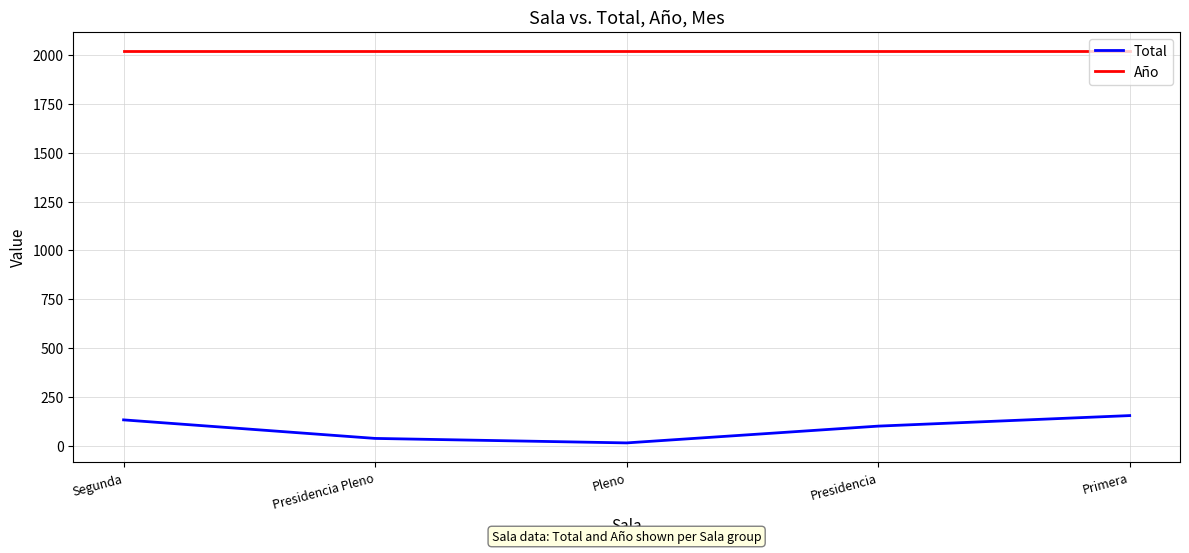

Is the value of Total at Pleno greater than the value of Año at Presidencia?

No